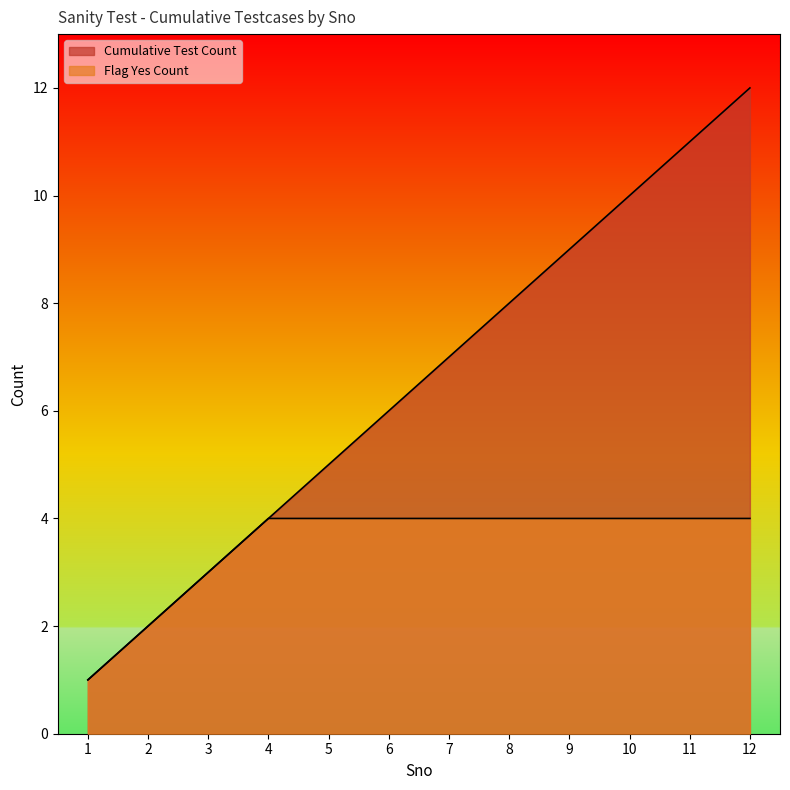

At which label does Cumulative Test Count reach its minimum?

1